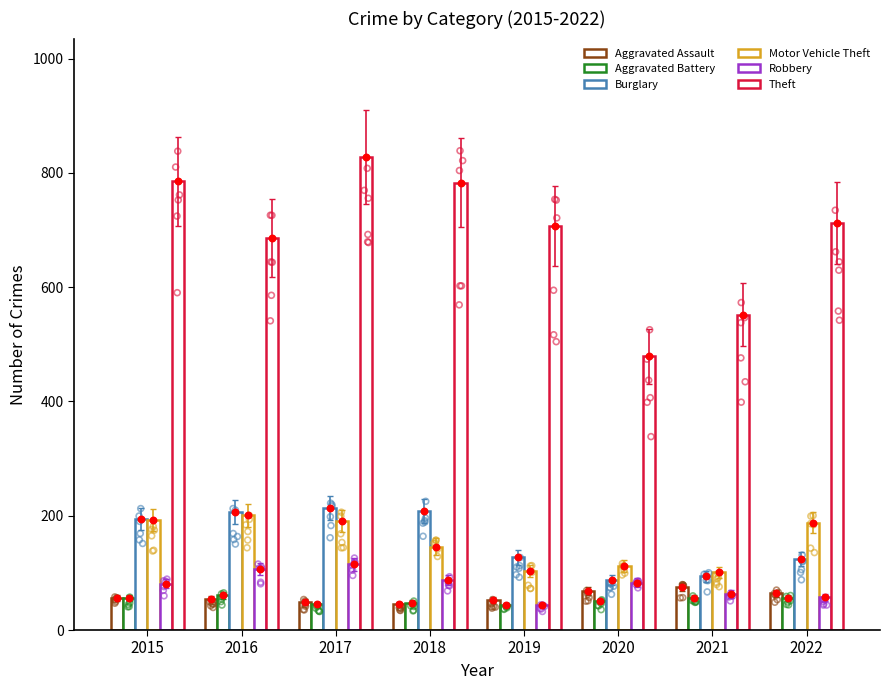

Which series reaches the maximum Y coordinate?

Theft